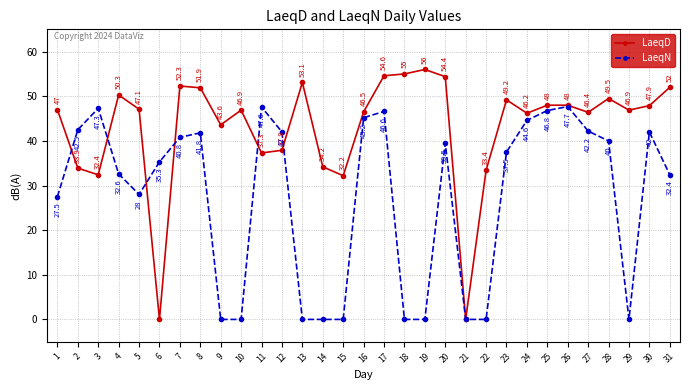

The value of LaeqD at 7 is 52.3. True or false?

True